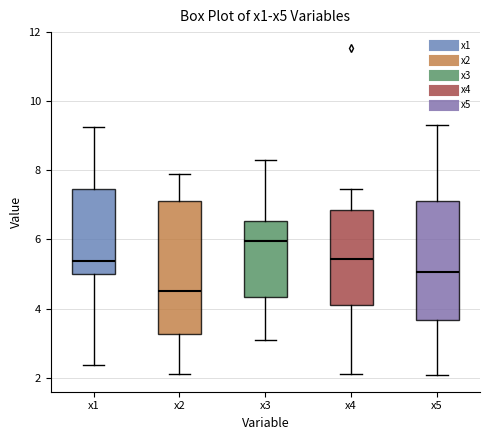

Where does the lower whisker of the box for x1 end on the y-axis? The values are not printed on the chart, so give them approximately, as read against the axis.

2.4